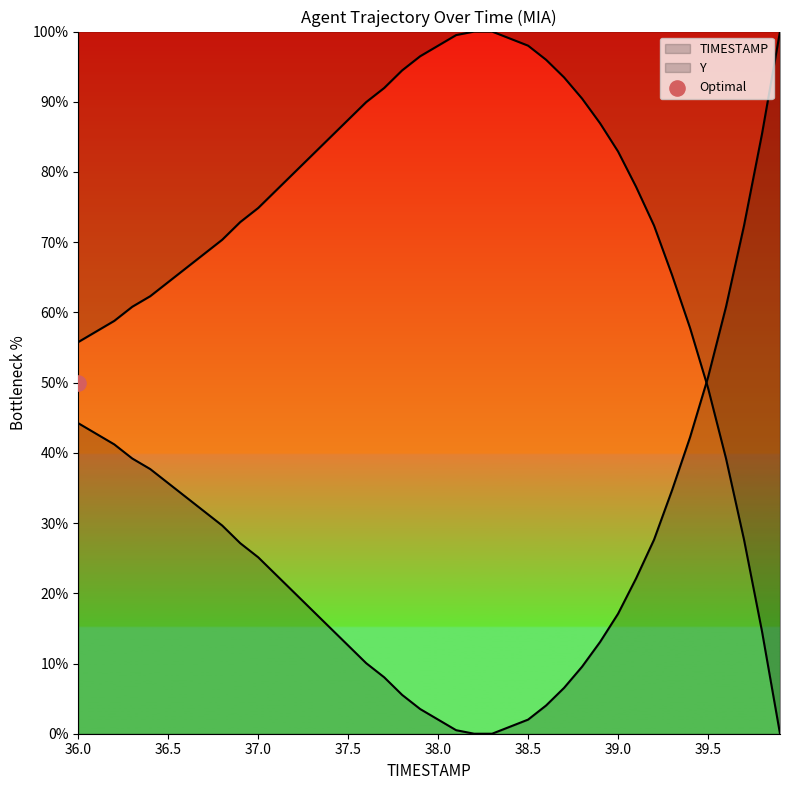

Between 38.0 and 37.8, which is larger?

38.0